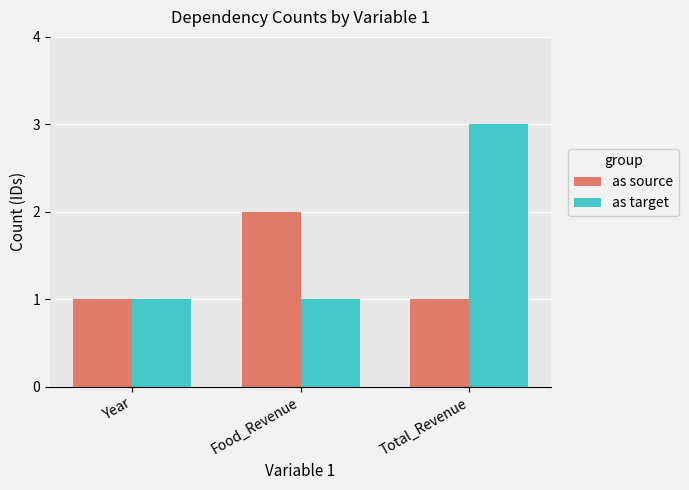

What is the label of the 2nd bar from the right?

Food_Revenue